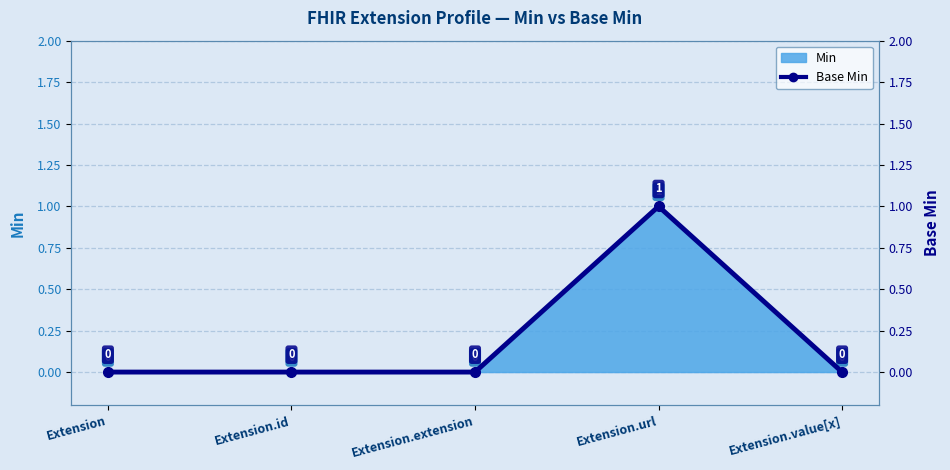

Reading left to right, list all the values displayed in this chart.

Extension=0	Extension.id=0	Extension.extension=0	Extension.url=1	Extension.value[x]=0